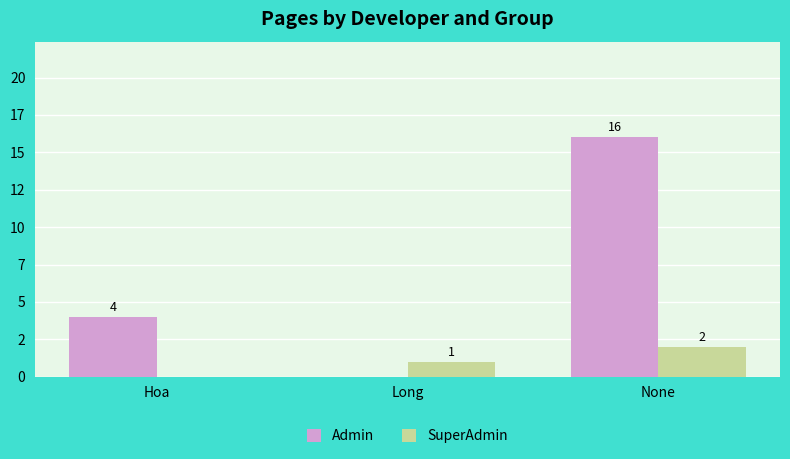

Are the bars horizontal?

No